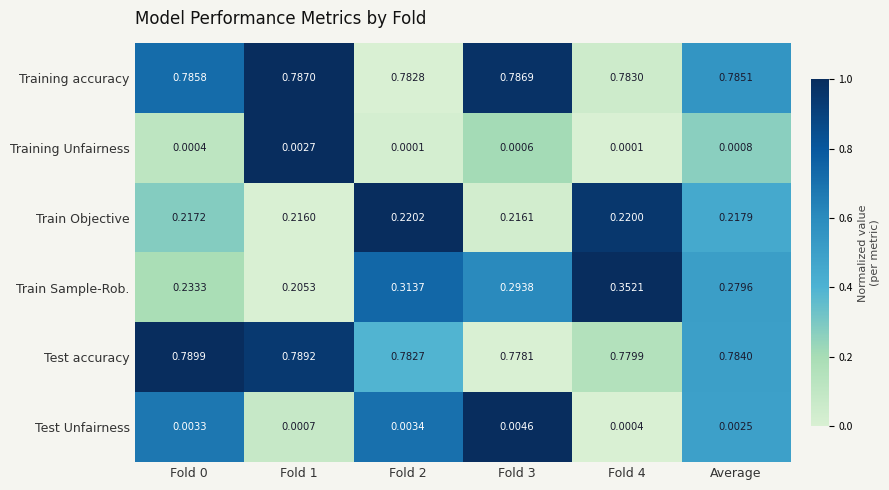

Which series changed the most between Fold 2 and Fold 4?

Train Sample-Rob.